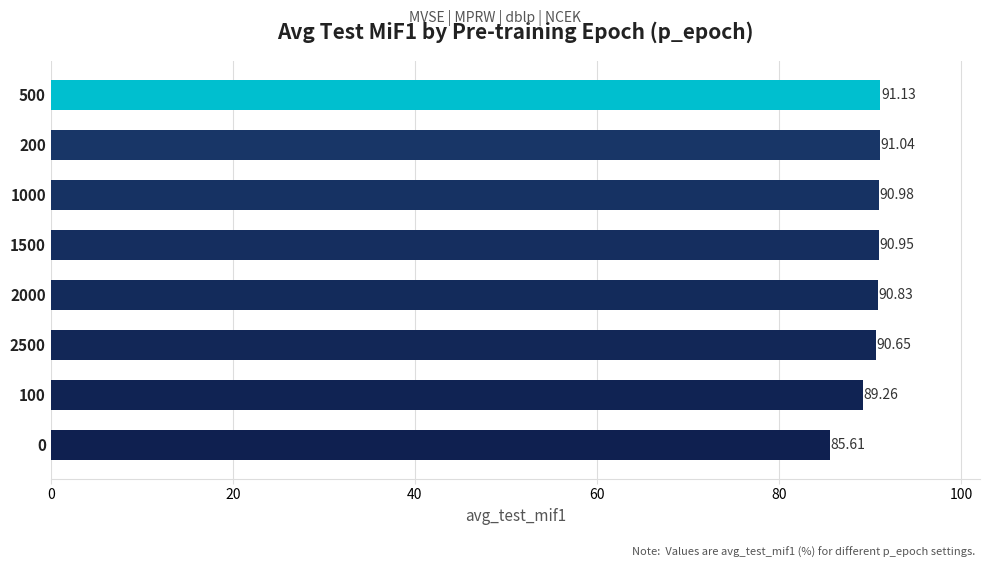

What is the sum of the values at 500 and 100?

180.4